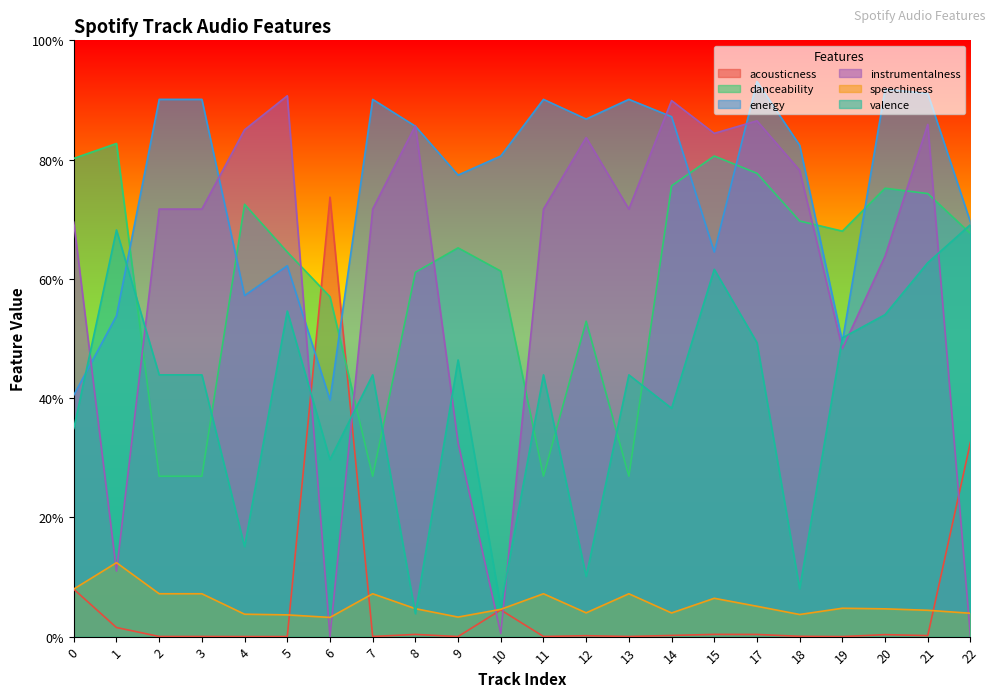

Which series changed the most between 14 and 21?

valence